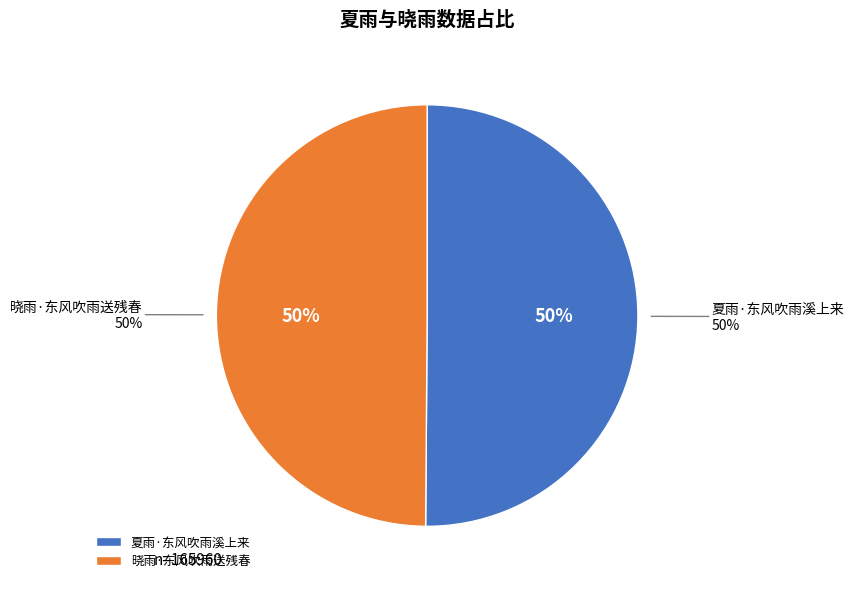

Is the sum of 夏雨·东风吹雨溪上来 and 晓雨·东风吹雨送残春 greater than half?

Yes